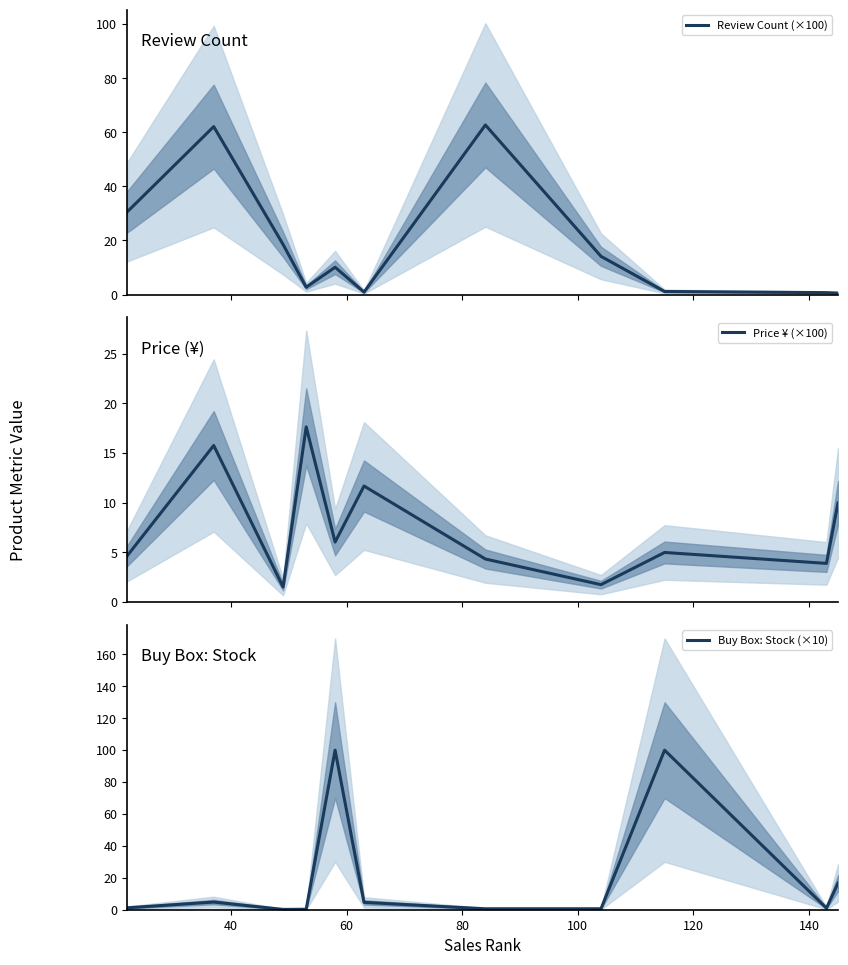

Rank the series by their maximum value, from lowest to highest.

Price ¥ (×100), Review Count (×100), Buy Box: Stock (×10)